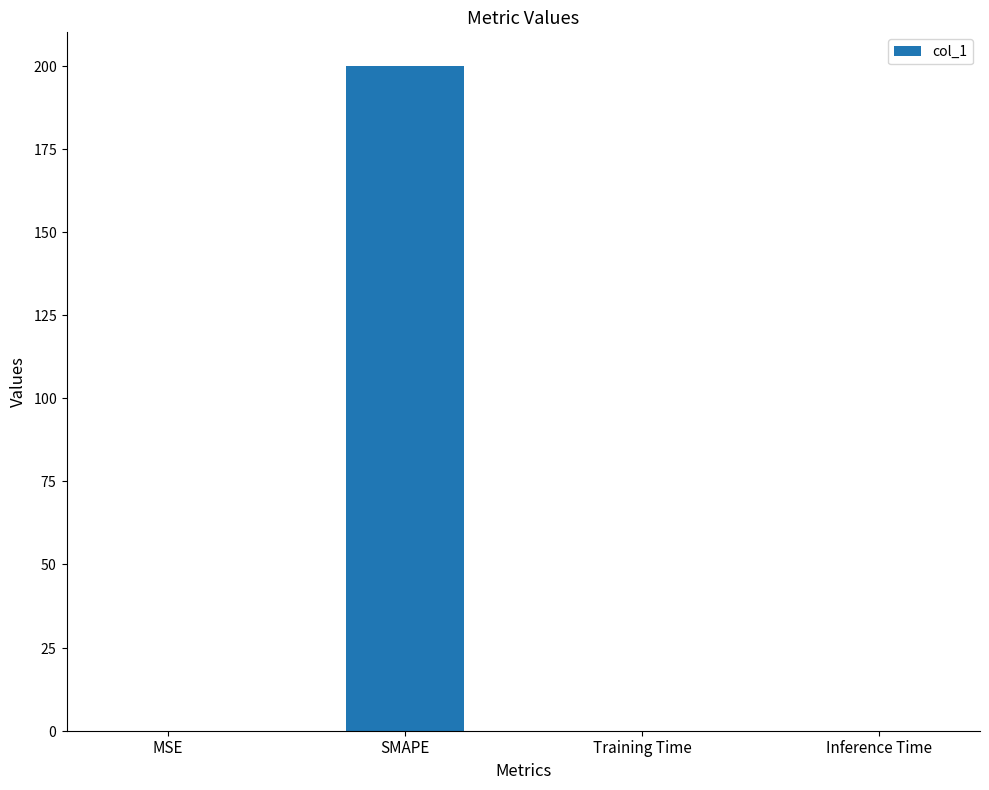

What is the change in value from MSE to SMAPE?

+200.0